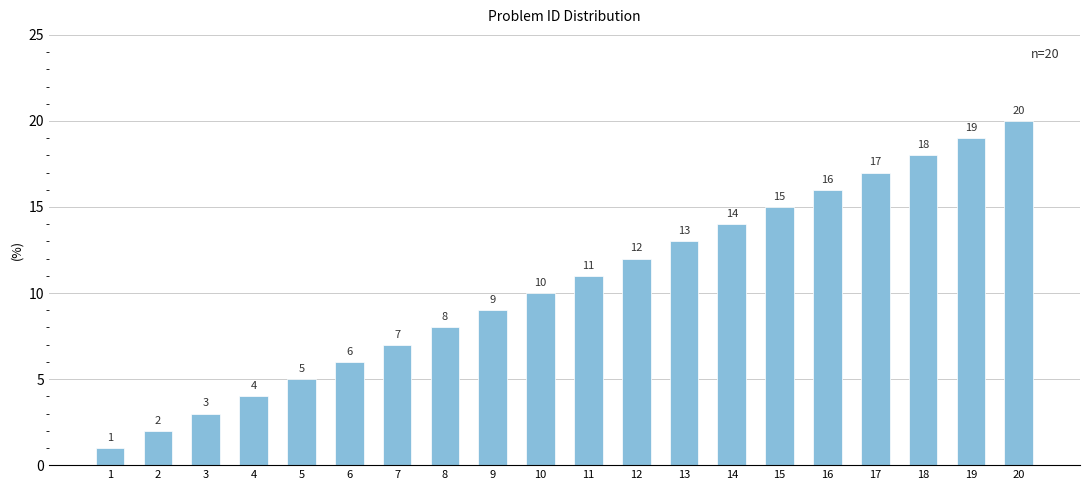

Is it true that the value at 10 is 4?

False